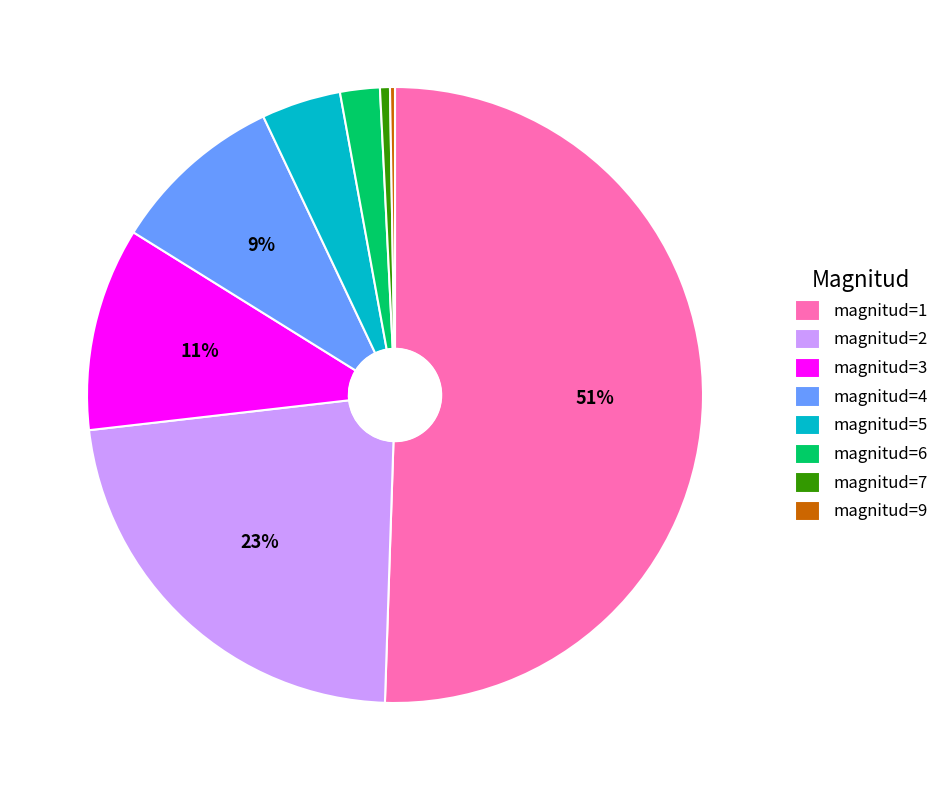

To the nearest percent, what is the difference between the largest and smallest slice percentages?

50%